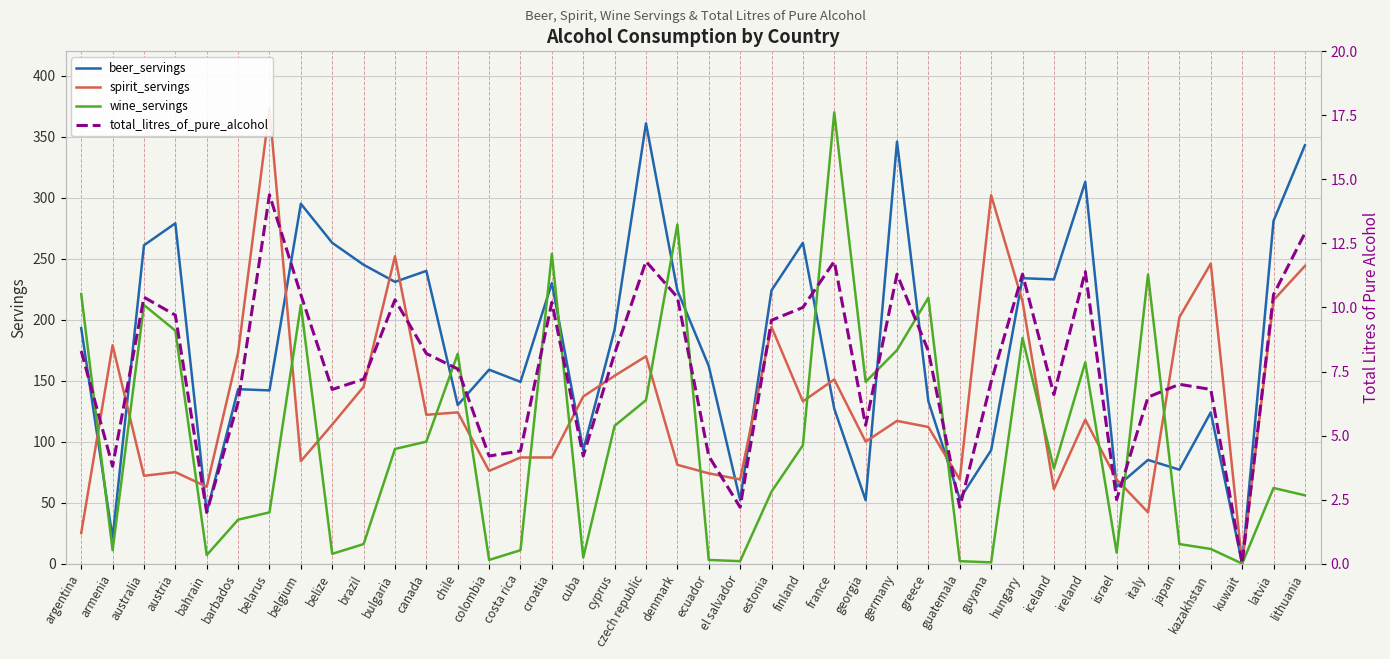

Is the value of wine_servings at belize greater than the value of spirit_servings at lithuania?

No